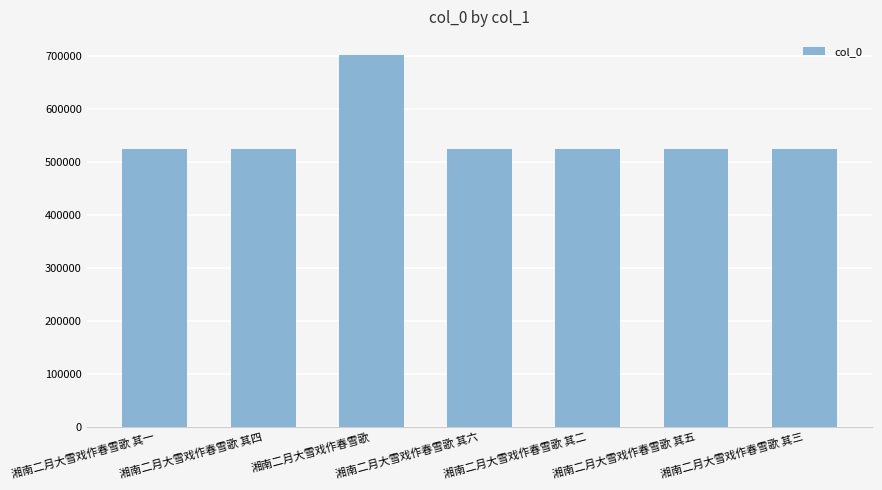

What is the change in value from 湘南二月大雪戏作春雪歌 其四 to 湘南二月大雪戏作春雪歌 其五?

+1